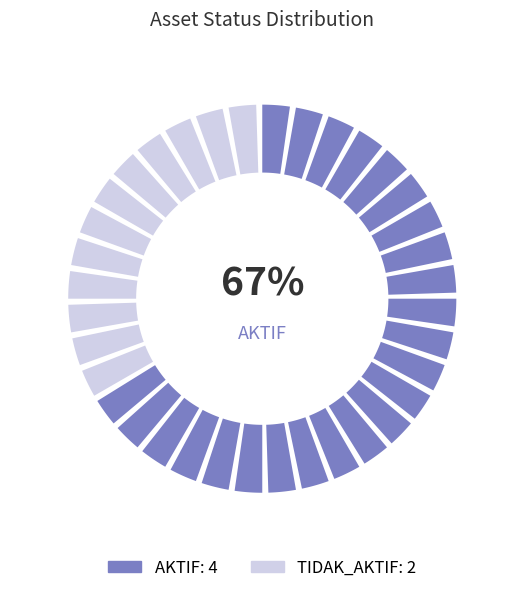

Which category has the biggest portion of the pie?

AKTIF